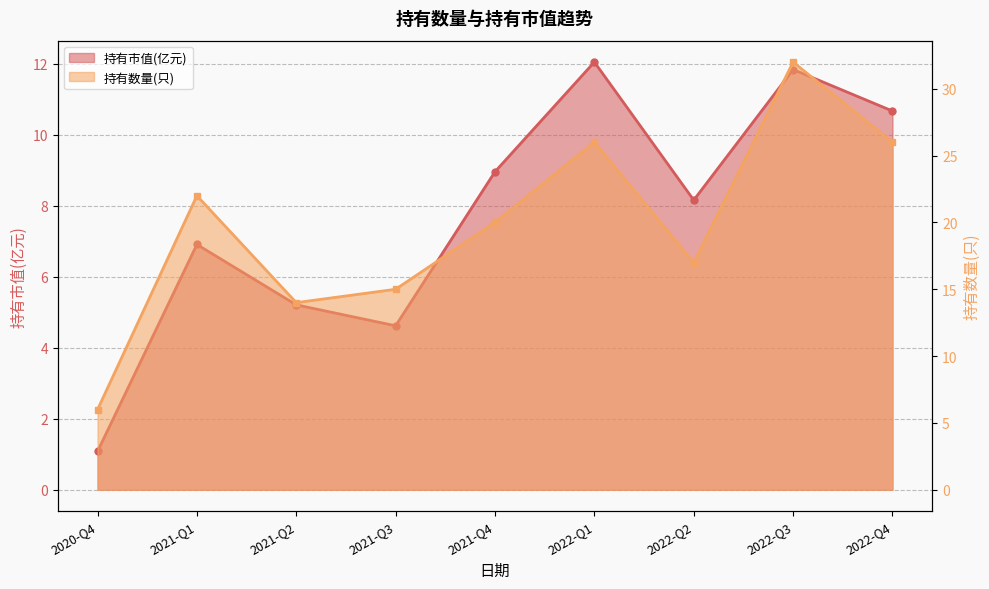

At which label does 持有市值(亿元) first exceed 8?

2021-Q4